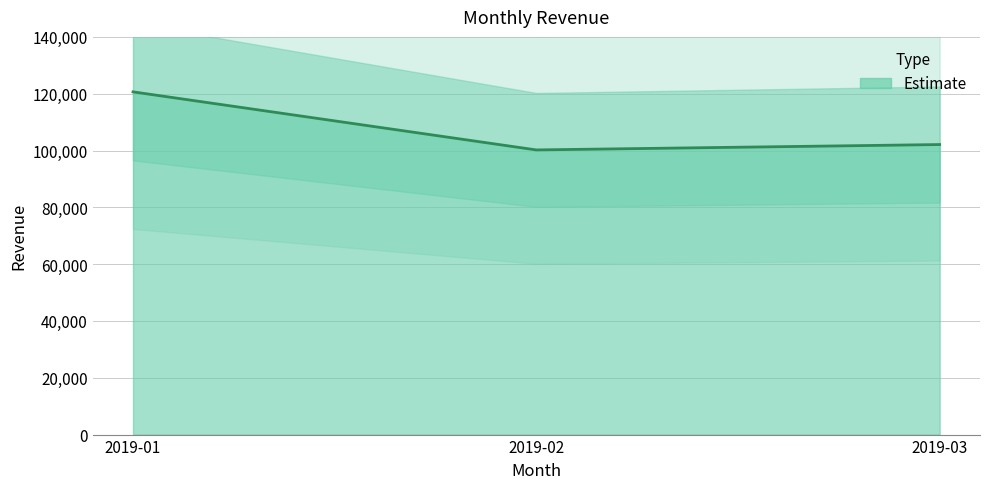

What value does the data have at 2019-01?

120655.2